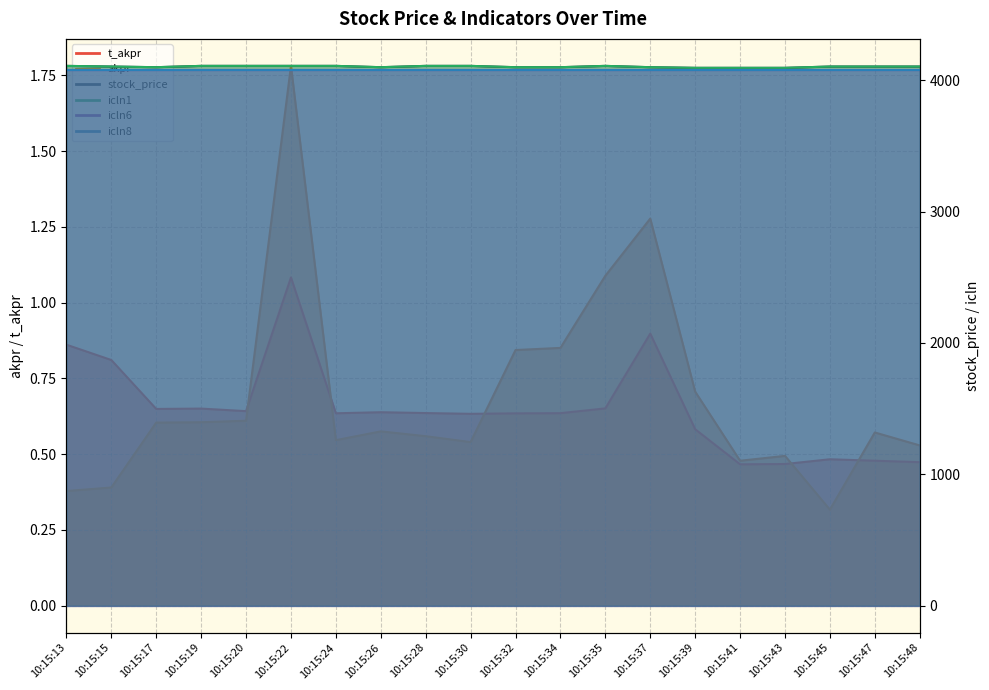

Reading right to left, extract all data points from this chart.

t_akpr: 0.5	0.5	0.5	0.5	0.5	0.6	0.9	0.7	0.6	0.6	0.6	0.6	0.6	0.6	1.1	0.6	0.7	0.6	0.8	0.9
akpr: 0.5	0.6	0.3	0.5	0.5	0.7	1.3	1.1	0.9	0.8	0.5	0.6	0.6	0.5	1.8	0.6	0.6	0.6	0.4	0.4
stock_price: 4105.0	4105.0	4105.0	4095.0	4095.0	4095.0	4100.0	4110.0	4100.0	4100.0	4110.0	4110.0	4100.0	4110.0	4110.0	4110.0	4110.0	4100.0	4105.0	4110.0
icln1: 4105.0	4105.0	4105.0	4095.0	4095.0	4095.0	4100.0	4110.0	4100.0	4100.0	4110.0	4110.0	4100.0	4110.0	4110.0	4110.0	4110.0	4100.0	4105.0	4110.0